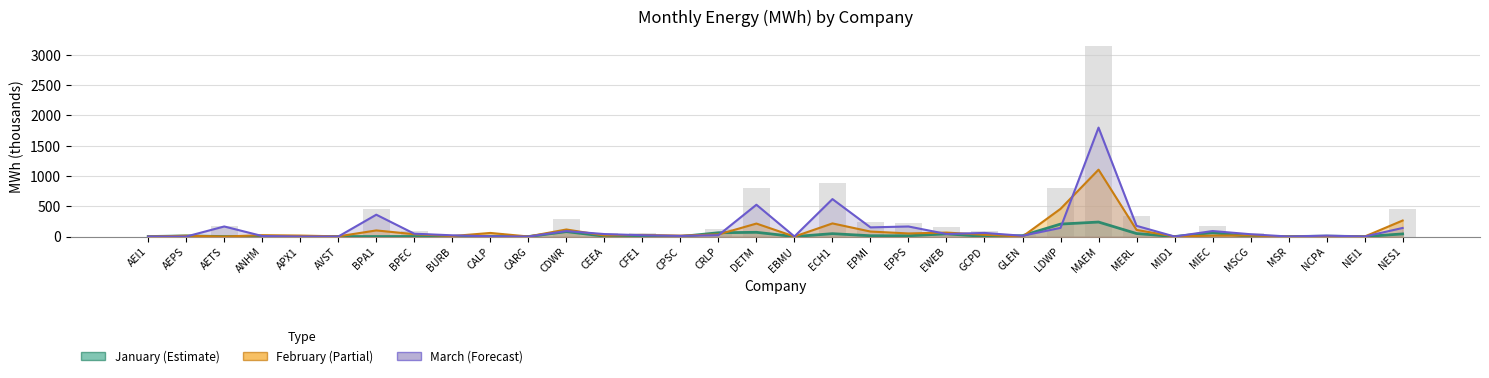

Reading left to right, what are all the values shown in this chart?

AEI1=0.2	AEPS=23.5	AETS=166.0	ANHM=33.5	APX1=16.0	AVST=3.6	BPA1=461.1	BPEC=86.7	BURB=28.9	CALP=65.0	CARG=0.8	CDWR=287.5	CEEA=64.7	CFE1=50.8	CPSC=26.1	CRLP=119.5	DETM=808.8	EBMU=1.4	ECH1=881.7	EPMI=246.8	EPPS=230.0	EWEB=151.8	GCPD=91.2	GLEN=27.3	LDWP=805.5	MAEM=3139.5	MERL=335.5	MID1=0.2	MIEC=170.4	MSCG=54.8	MSR=0.1	NCPA=27.2	NEI1=0.0	NES1=449.0